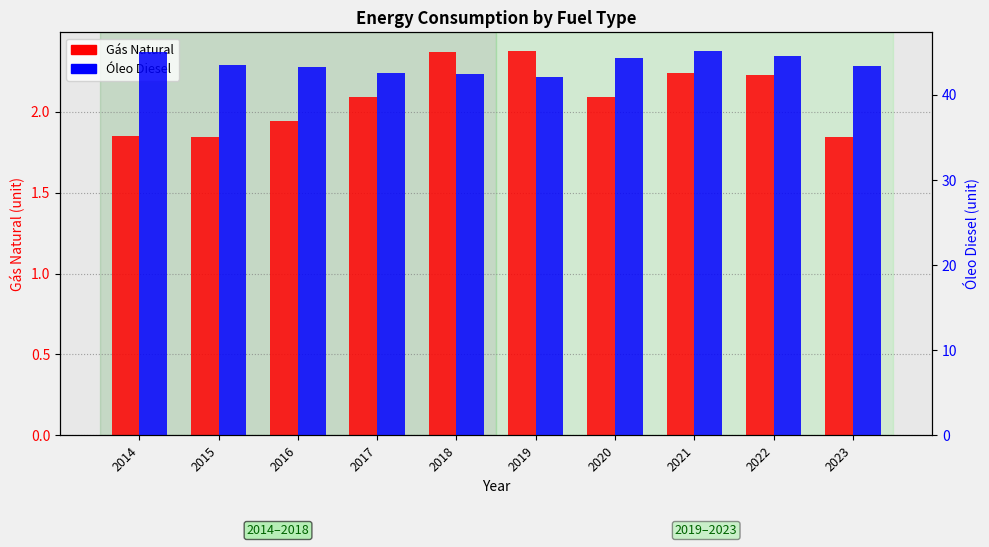

Reading left to right, extract all data points from this chart.

Gás Natural: 2014=1.9	2015=1.8	2016=1.9	2017=2.1	2018=2.4	2019=2.4	2020=2.1	2021=2.2	2022=2.2	2023=1.8
Óleo Diesel: 2014=45.0	2015=43.6	2016=43.3	2017=42.6	2018=42.5	2019=42.1	2020=44.3	2021=45.1	2022=44.6	2023=43.4